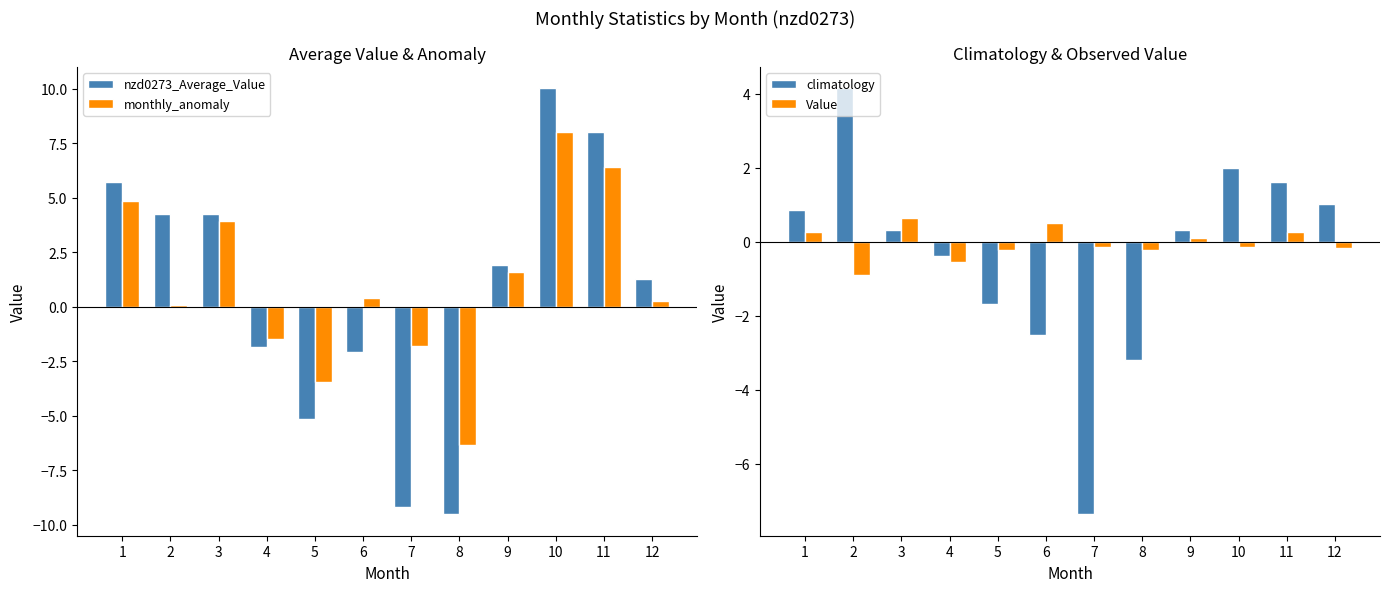

Where does the climatology series first go above 0?

1